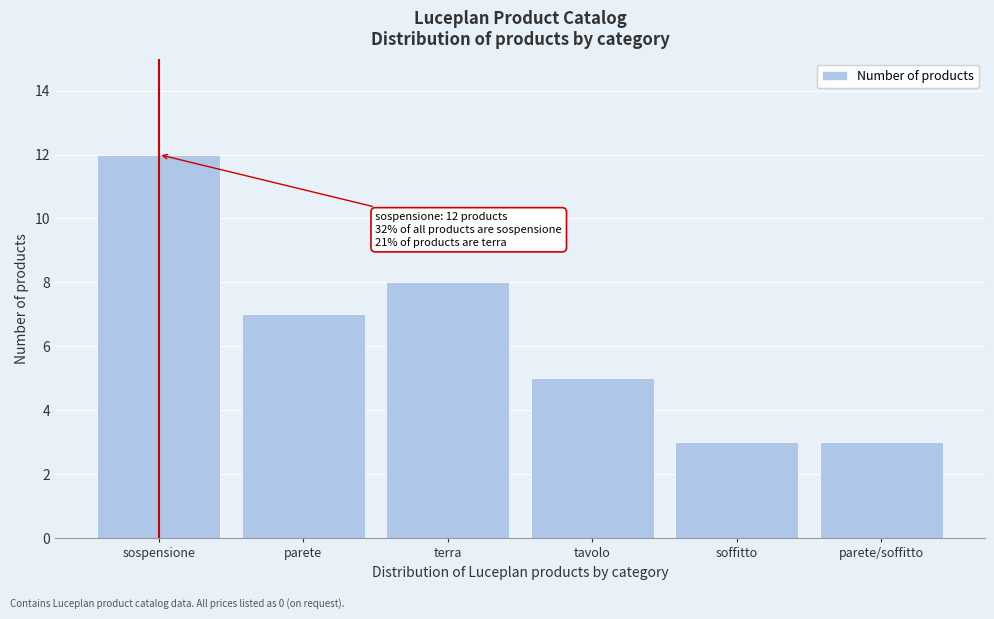

Reading left to right, transcribe all the data shown in this chart.

12	7	8	5	3	3